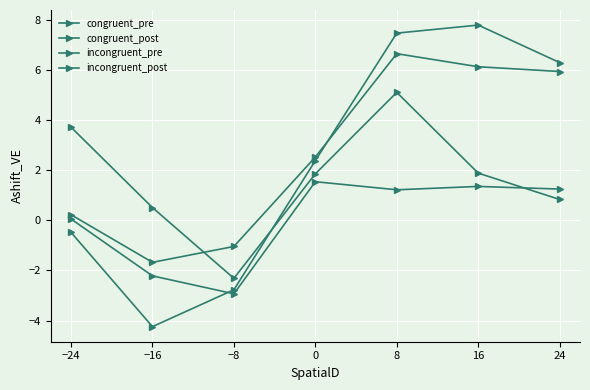

How many positive values does the congruent_post series have?

4